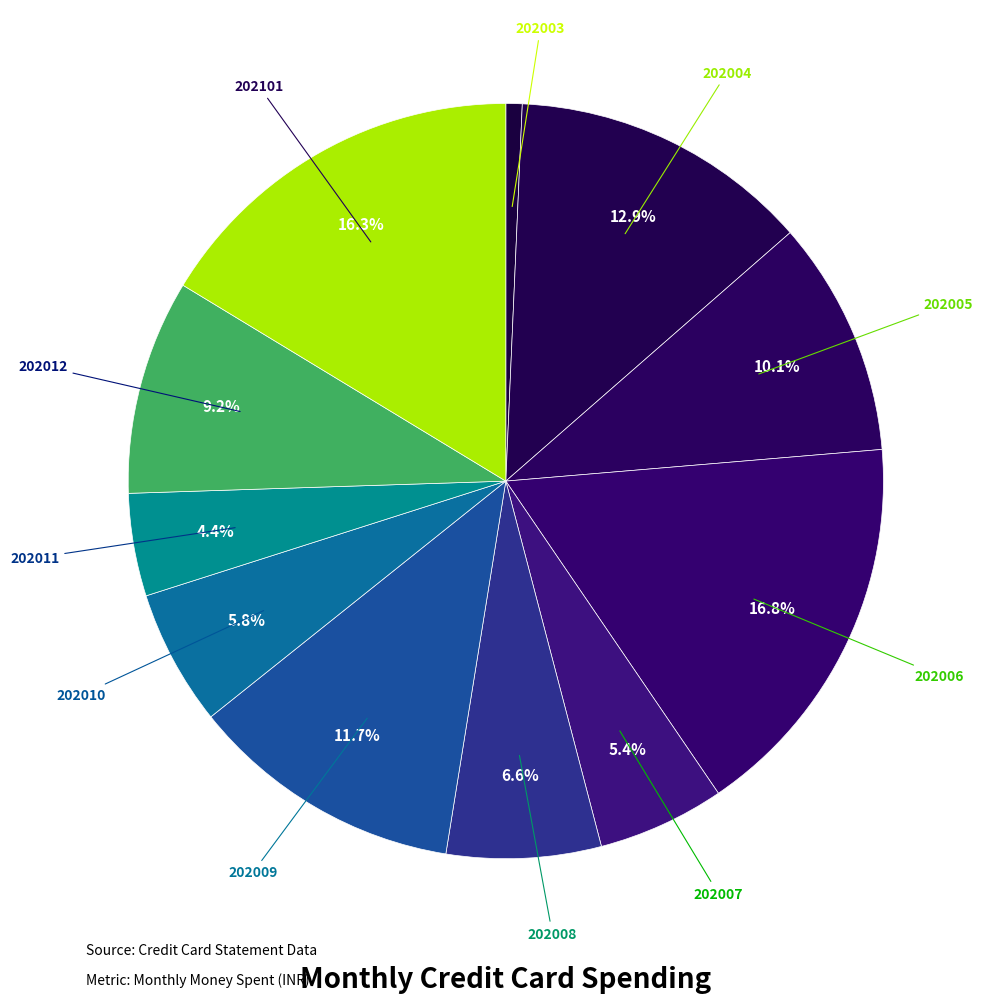

Approximately how many times larger is the value at 202010 compared to 202005?

0.6